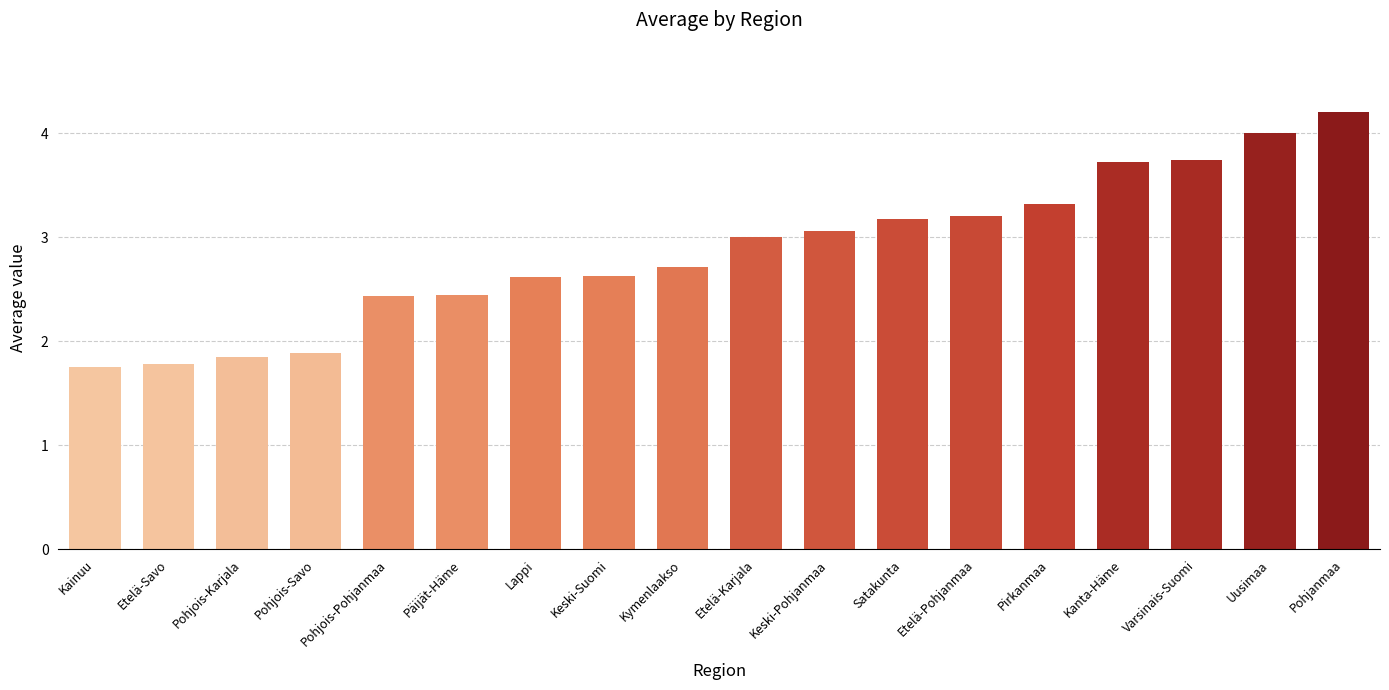

The value at Päijät-Häme is 4.2. True or false?

False